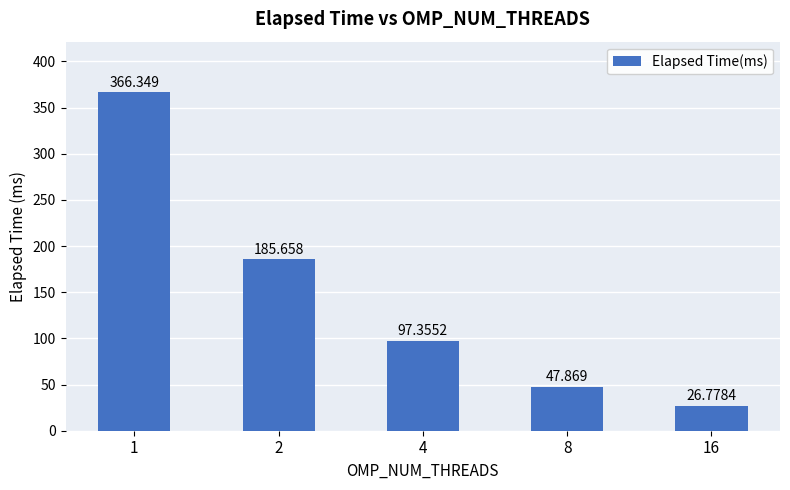

Is it true that the value at 8 is 47.9?

True